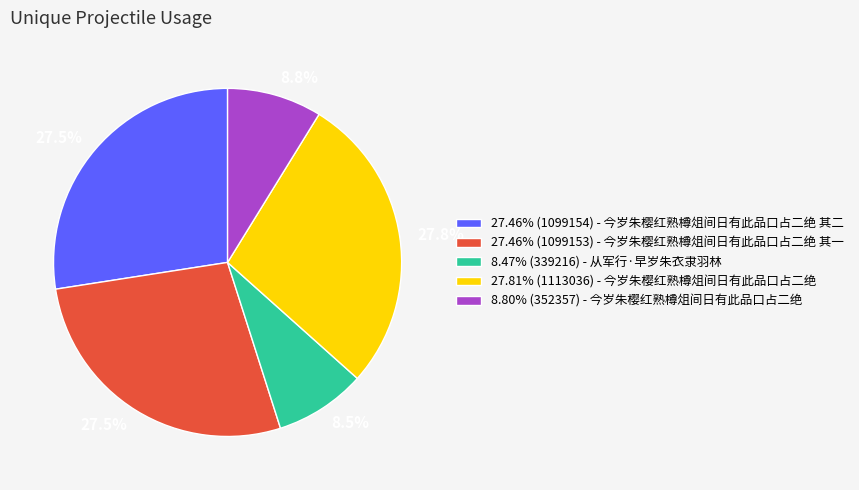

Does 27.46% (1099153) - 今岁朱樱红熟樽俎间日有此品口占二绝 其一 represent more than half of the total?

No